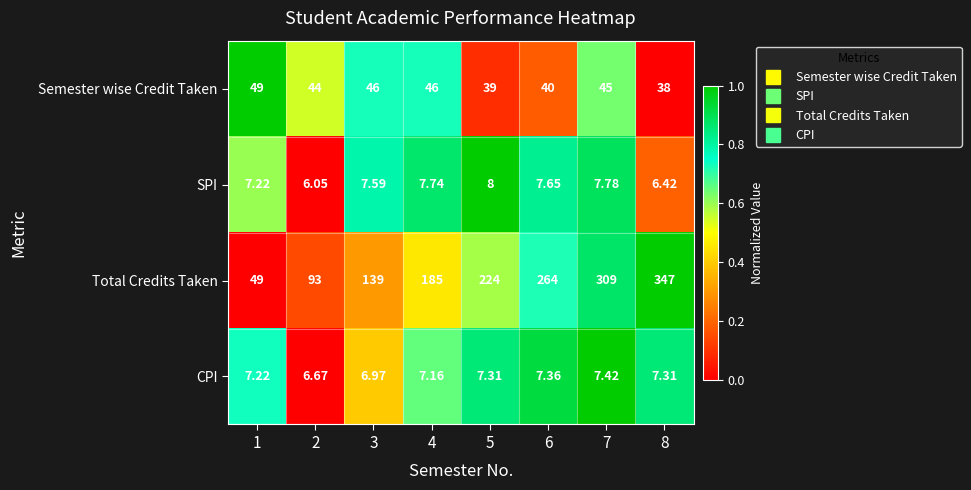

Between 4 and 7, which series saw the biggest shift?

Total Credits Taken